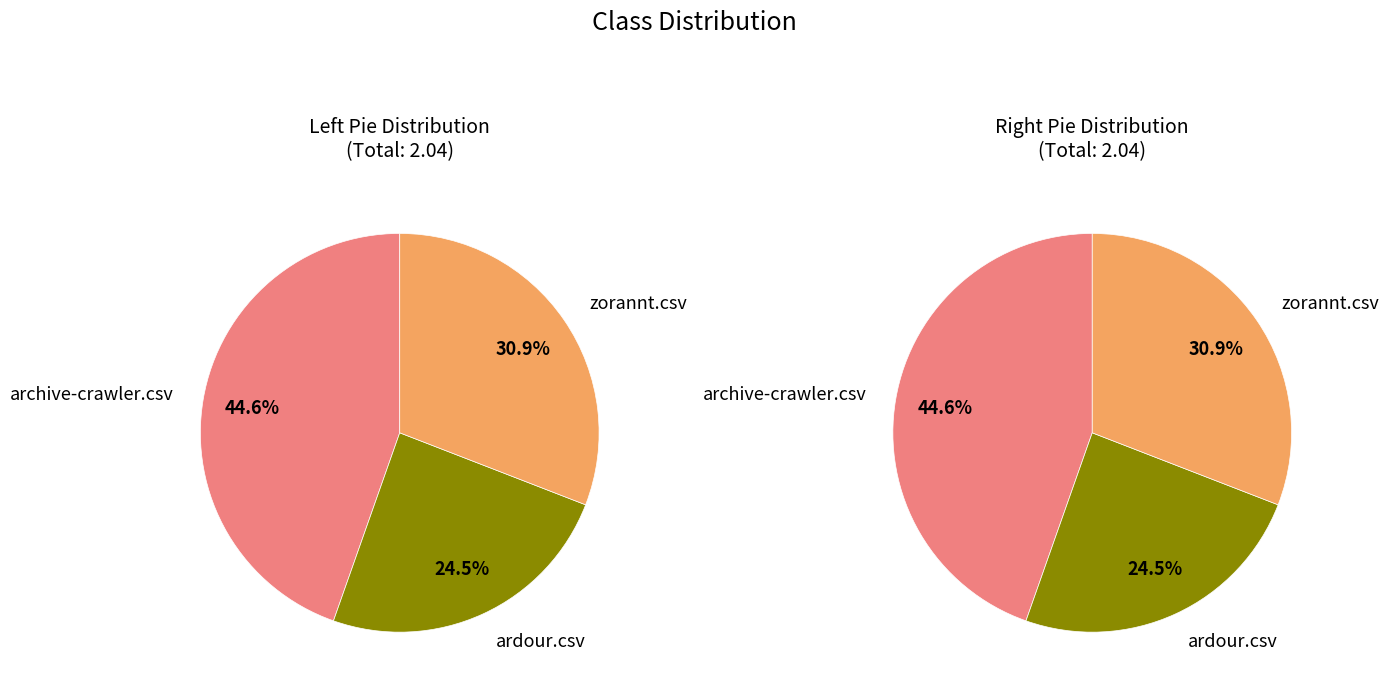

How many slices are in this pie chart?

3